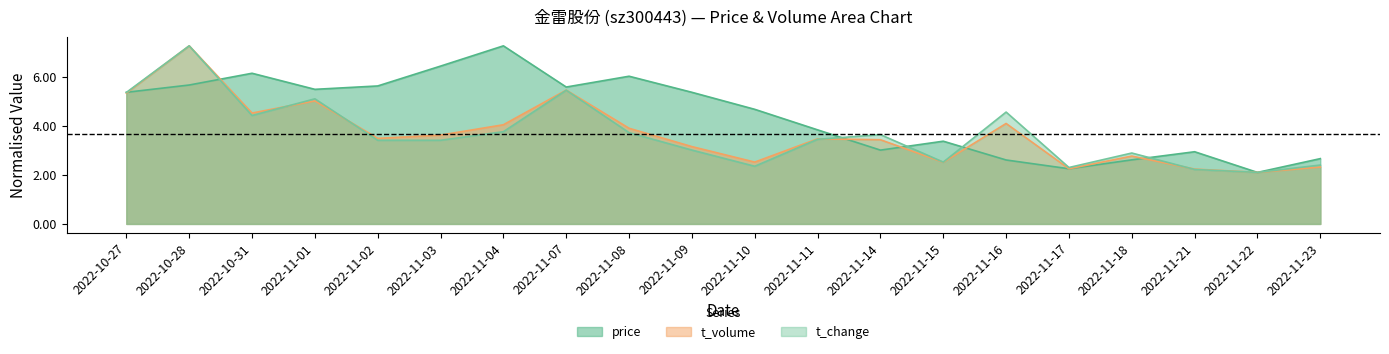

What is the total value across all series at 2022-11-04?

15.1